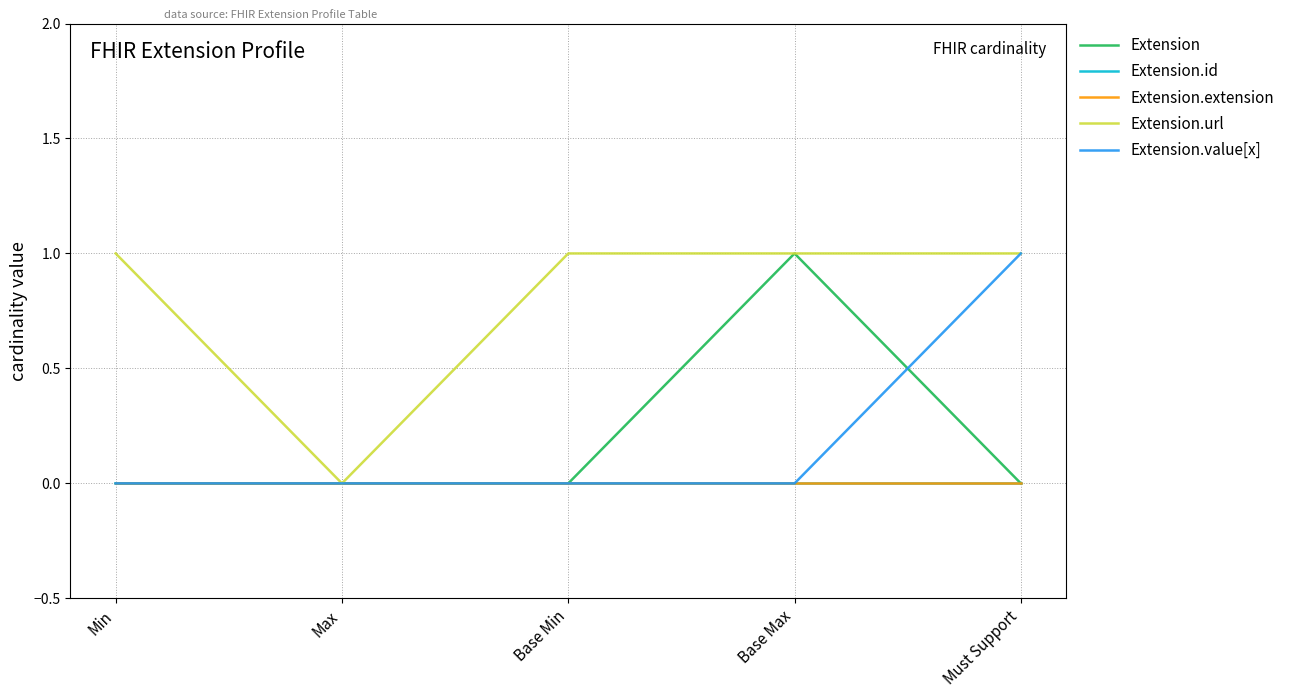

What is the difference between the maximum and minimum values in the Extension.value[x] series?

1